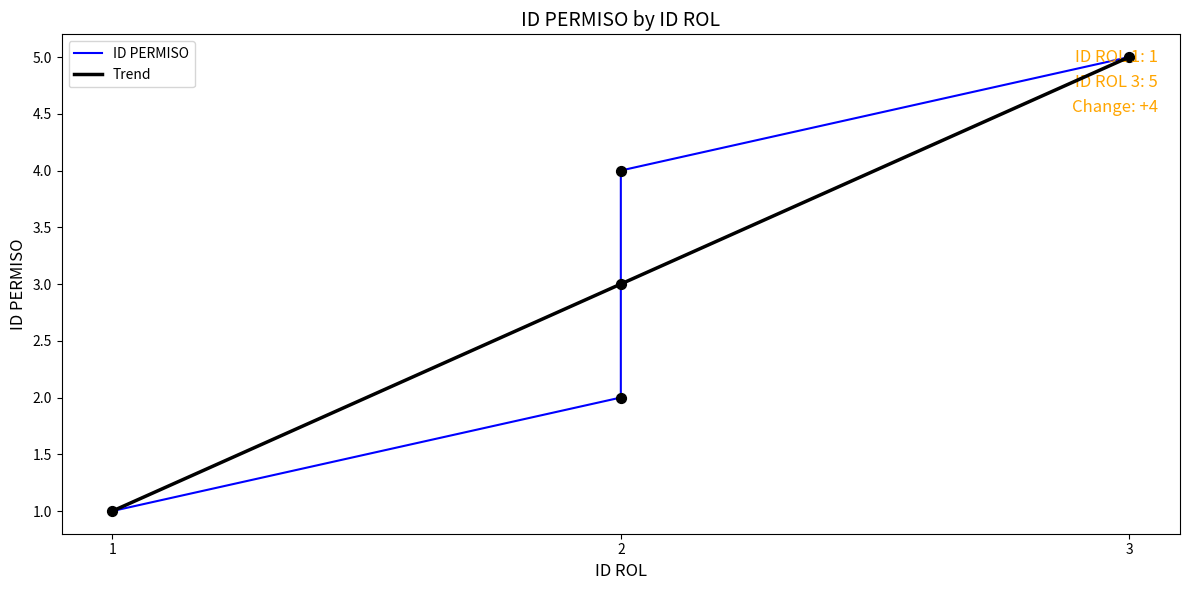

Which series contains the lowest Y value?

ID PERMISO